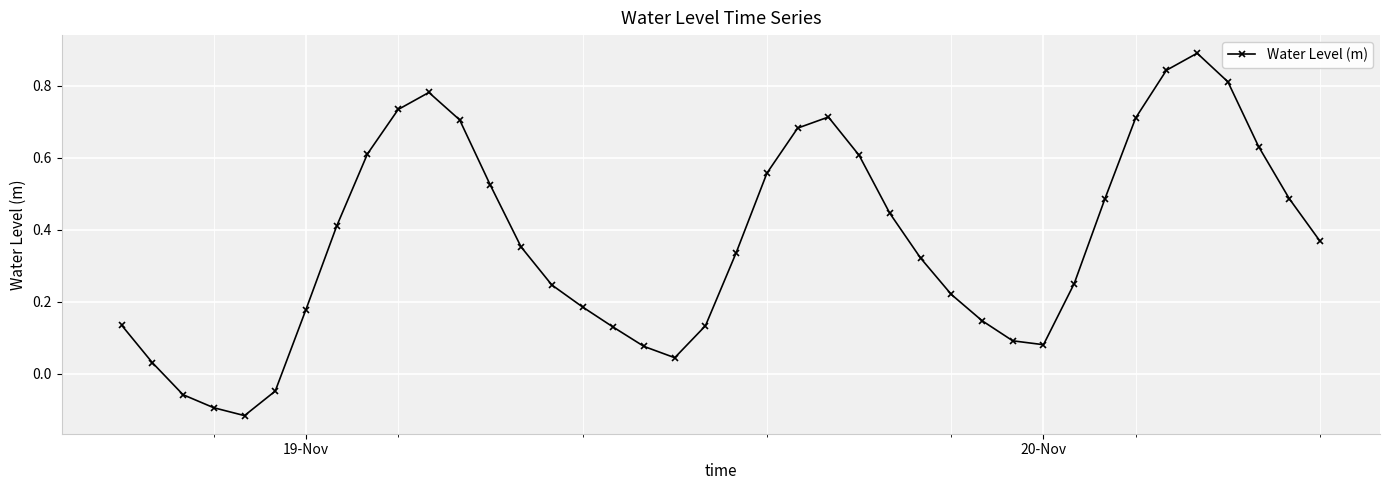

How many series are shown in this chart?

1